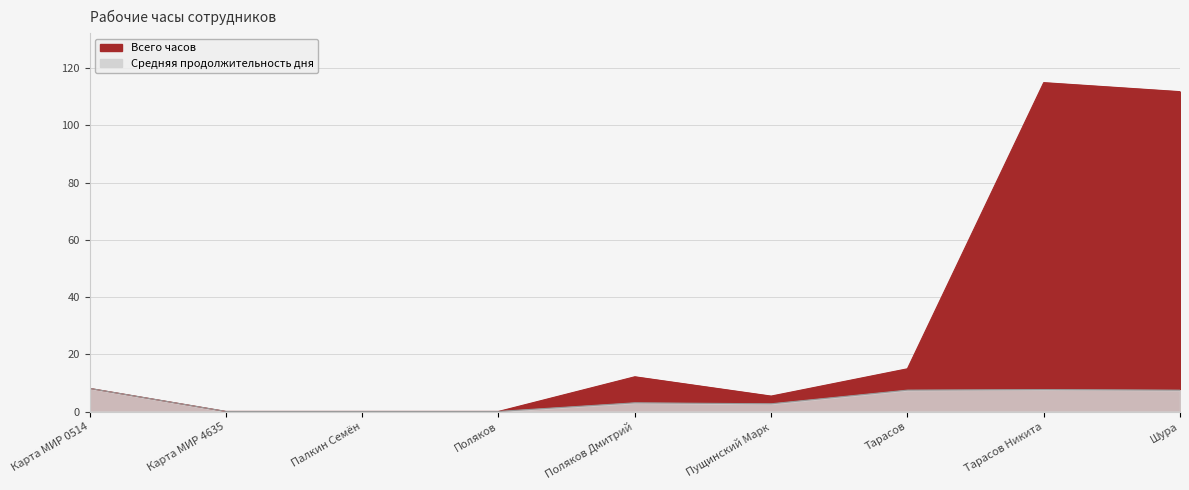

The Средняя продолжительность дня series shows 0.0 at Палкин Семён. True or false?

False